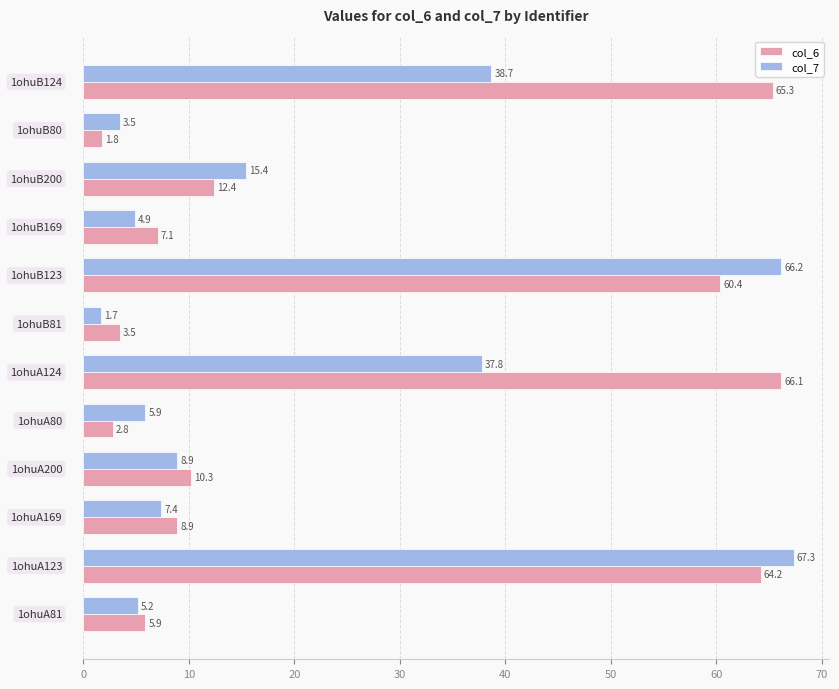

Which series has the largest total across all categories?

col_6